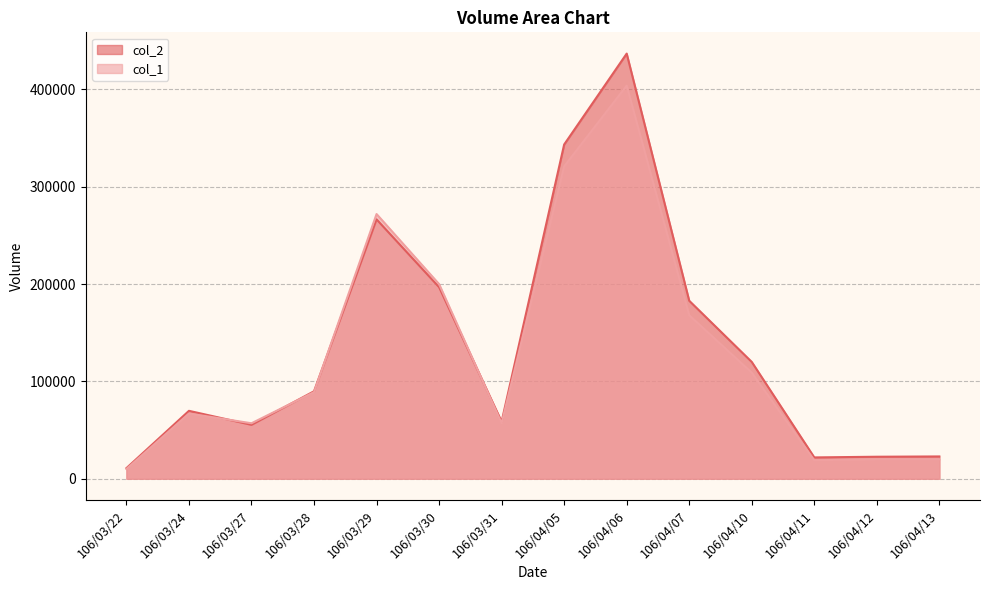

What position from the left is 106/04/13?

14